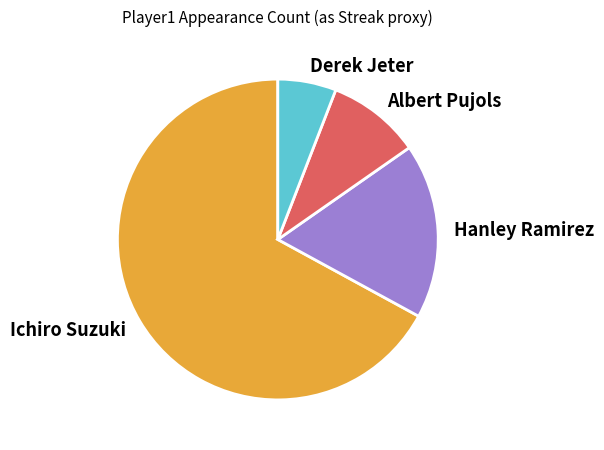

Do Albert Pujols and Derek Jeter together represent more than half of the pie?

No